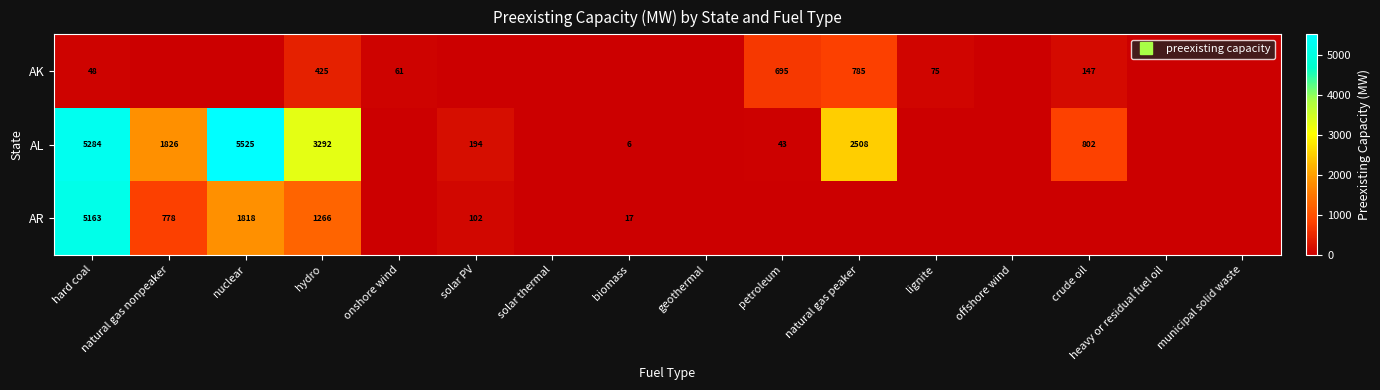

At which label does AK reach its peak?

natural gas peaker